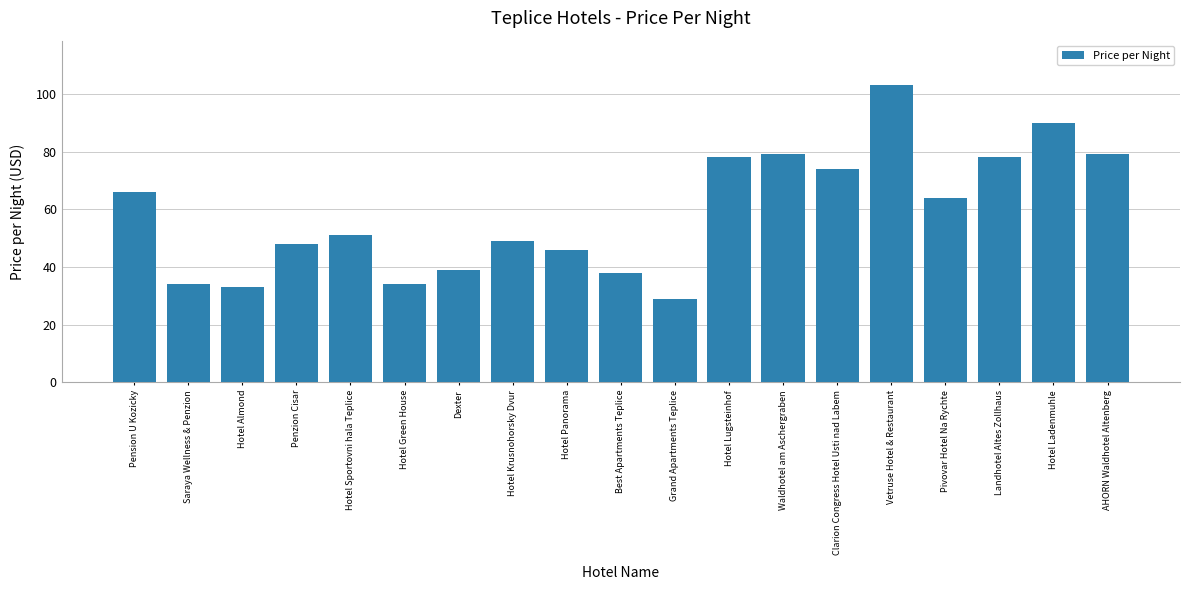

What is the sum of the values at Hotel Green House and Grand Apartments Teplice?

63